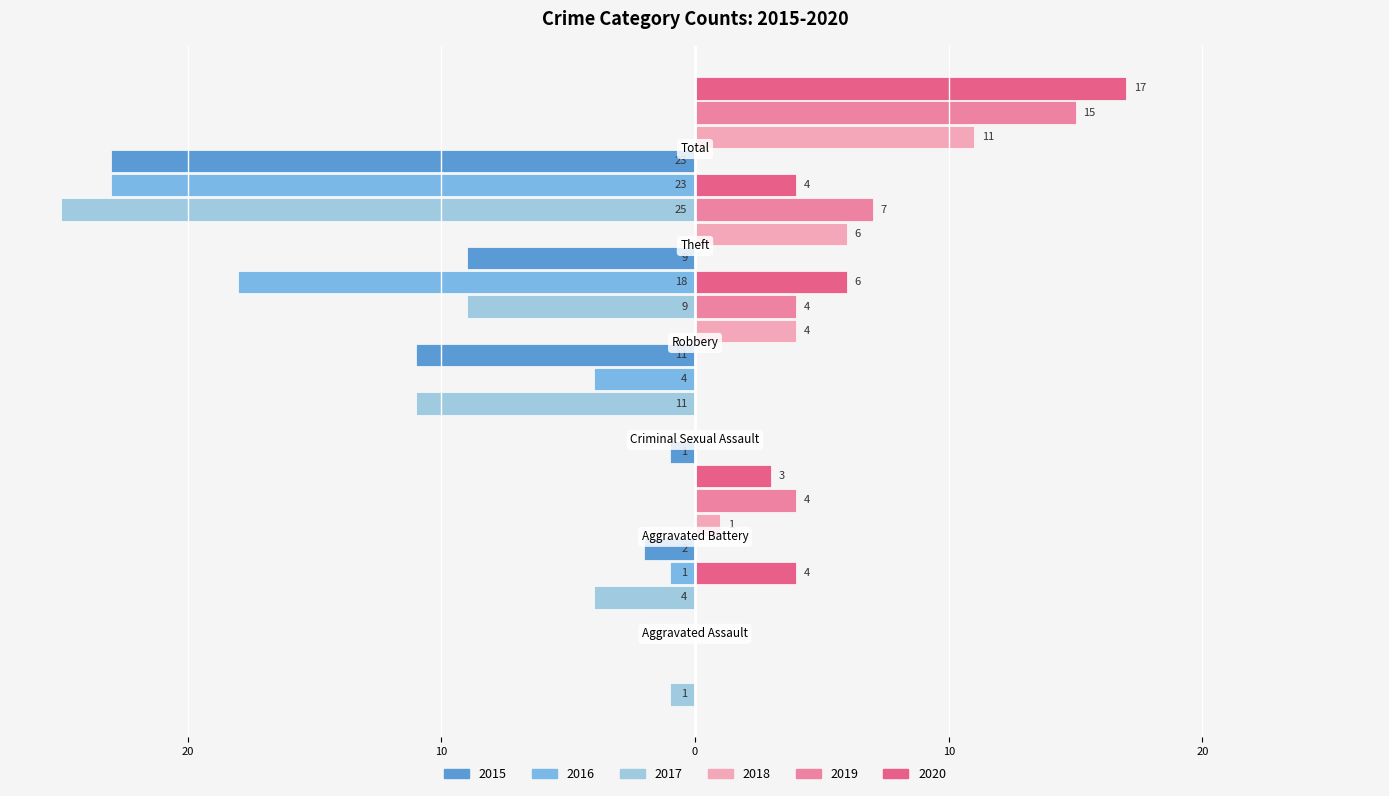

Rank the categories by 2020 value from highest to lowest.

Total, Robbery, Aggravated Assault, Theft, Aggravated Battery, Criminal Sexual Assault